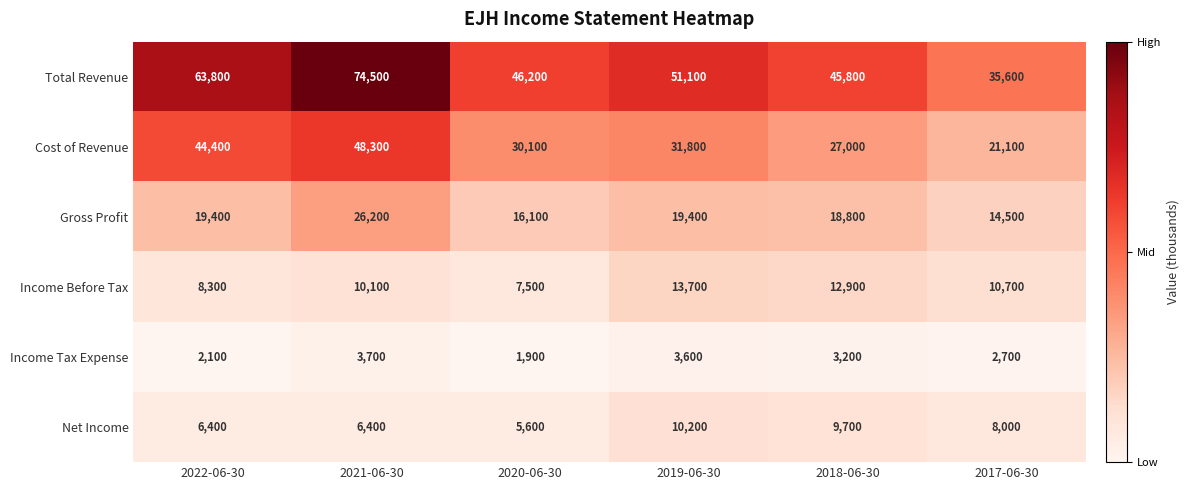

The value of Income Before Tax at 2021-06-30 is 10100. True or false?

True